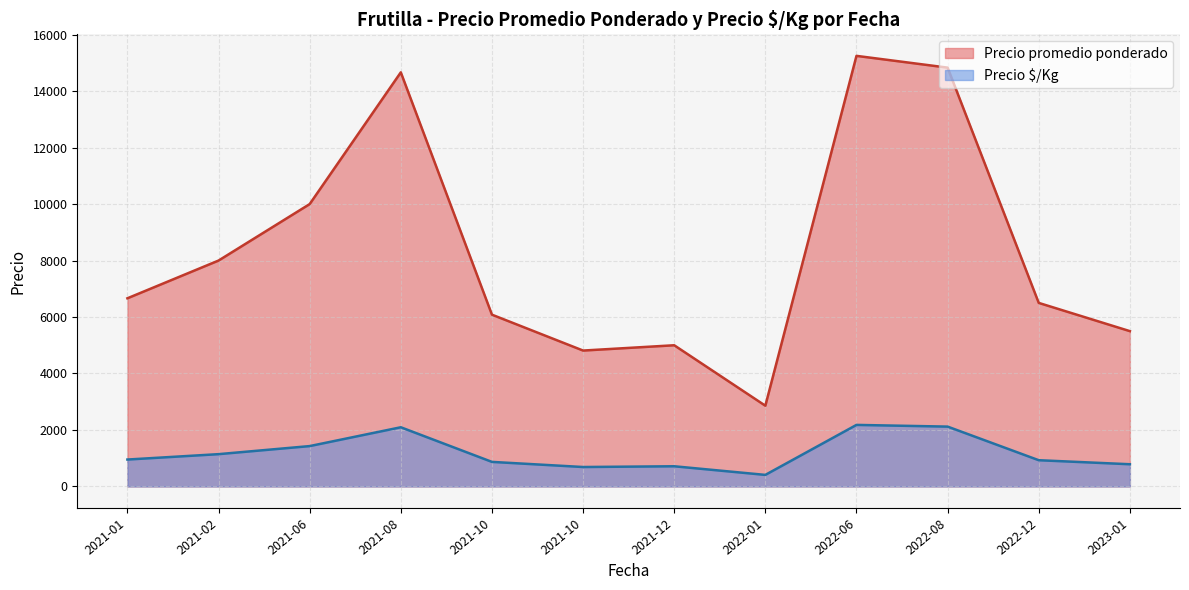

Which series has the largest range (max minus min)?

Precio promedio ponderado